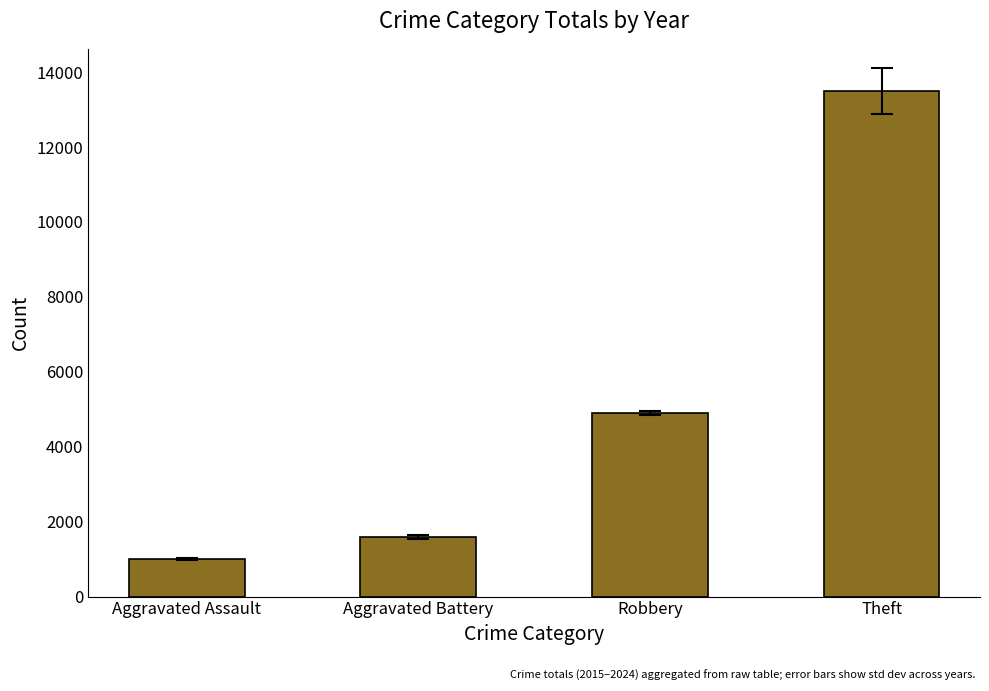

What is the change in value from Aggravated Assault to Aggravated Battery?

+602